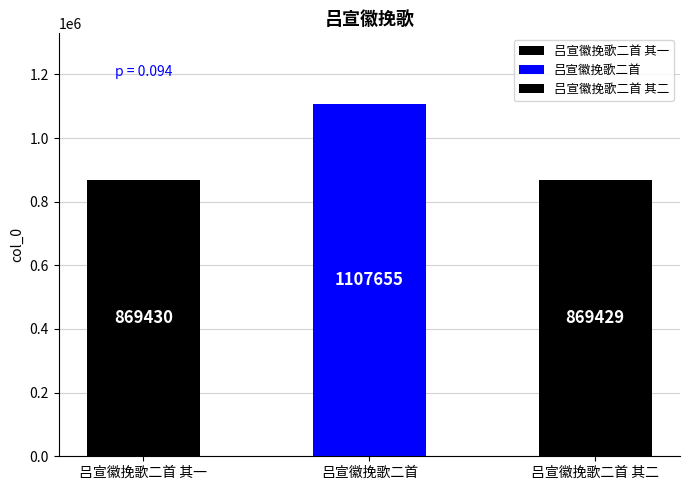

What is the sum of all values?

2846514